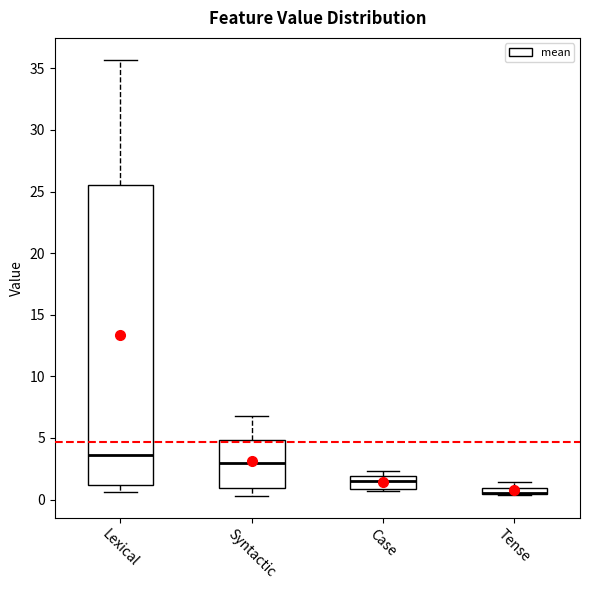

Which box is the tallest, from its lower edge to its upper edge?

Lexical